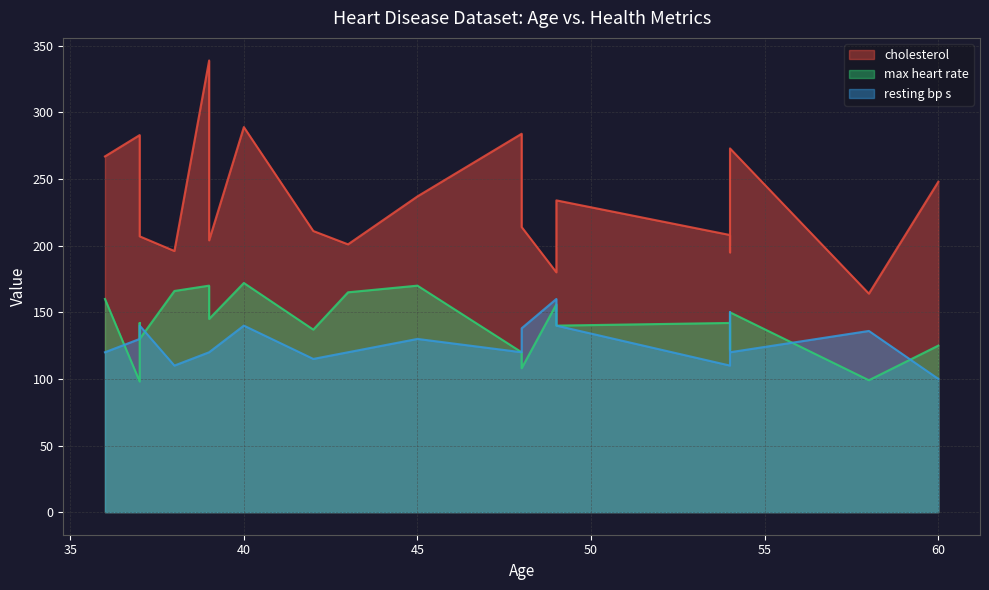

At how many categories does at least one series exceed 334?

1